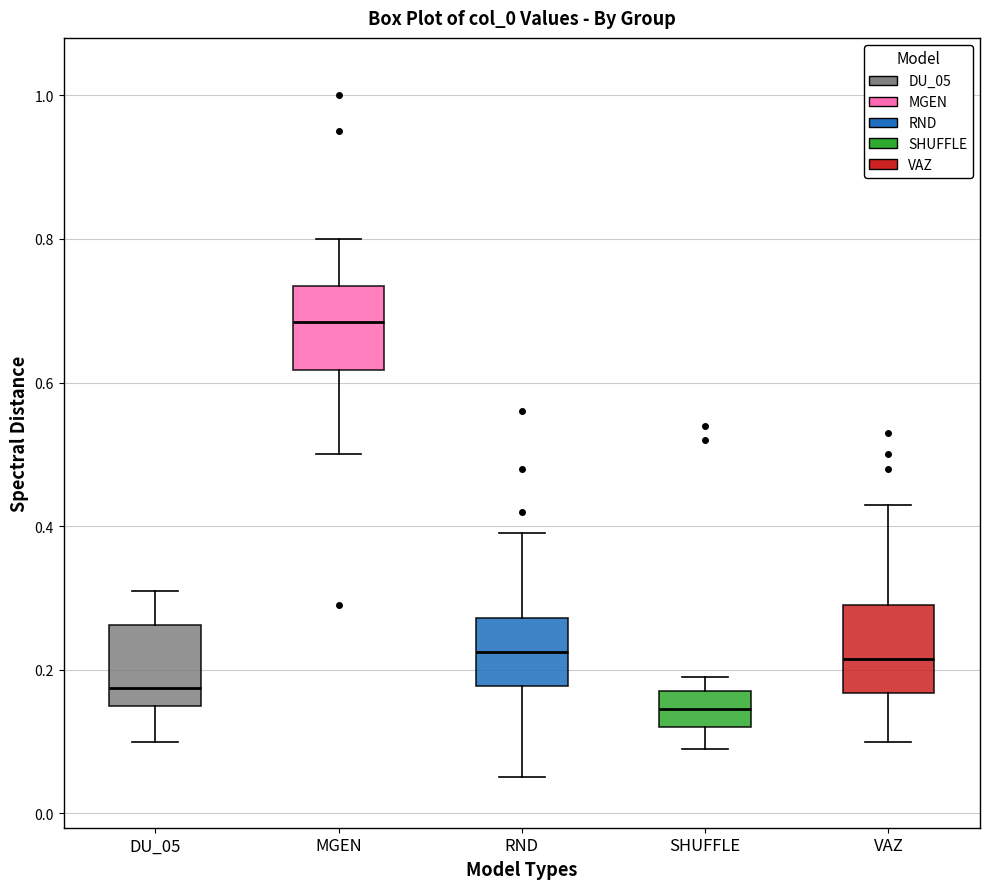

Reading left to right, transcribe this box plot: for each box, give where its median line is, the range the box spans, and where its two whiskers end, as read against the y-axis. The values are not printed on the chart, so give them approximately, as read against the axis.

DU_05: median 0.18, box 0.16 to 0.26, whiskers 0.10 to 0.32
MGEN: median 0.68, box 0.62 to 0.74, whiskers 0.50 to 0.80
RND: median 0.22, box 0.18 to 0.28, whiskers 0.06 to 0.40
SHUFFLE: median 0.14, box 0.12 to 0.18, whiskers 0.10 to 0.20
VAZ: median 0.22, box 0.16 to 0.30, whiskers 0.10 to 0.44